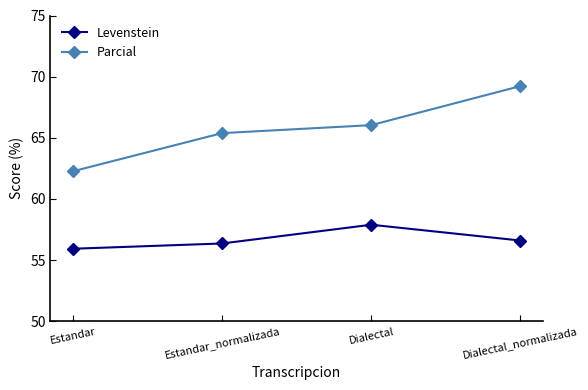

At which label does Parcial first exceed 66?

Dialectal